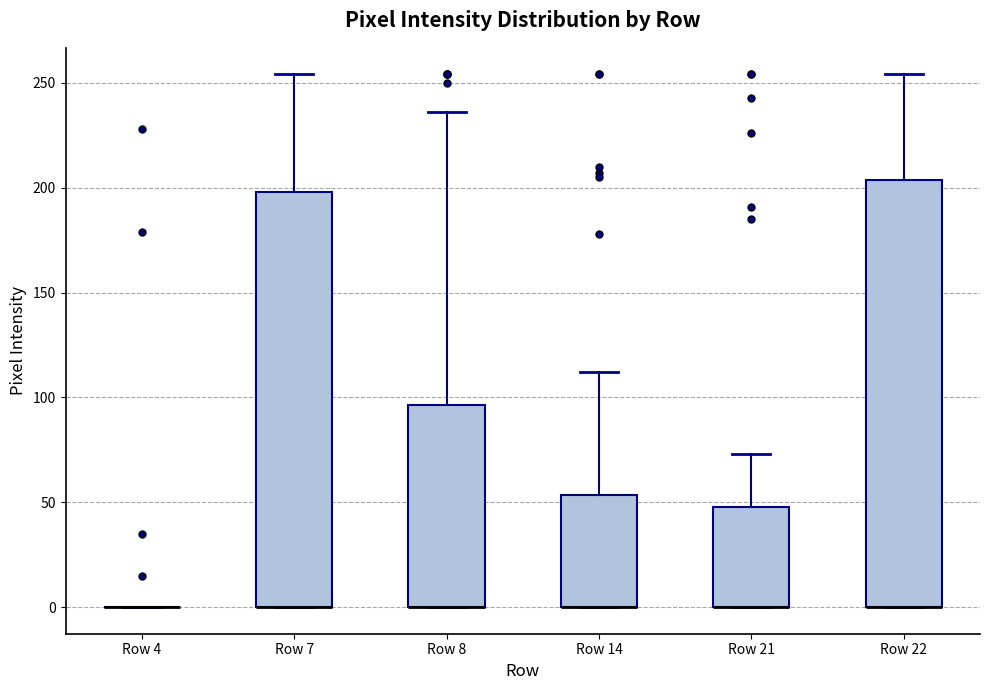

Where is the lower edge of the box for Row 22 on the y-axis? The values are not printed on the chart, so give them approximately, as read against the axis.

0